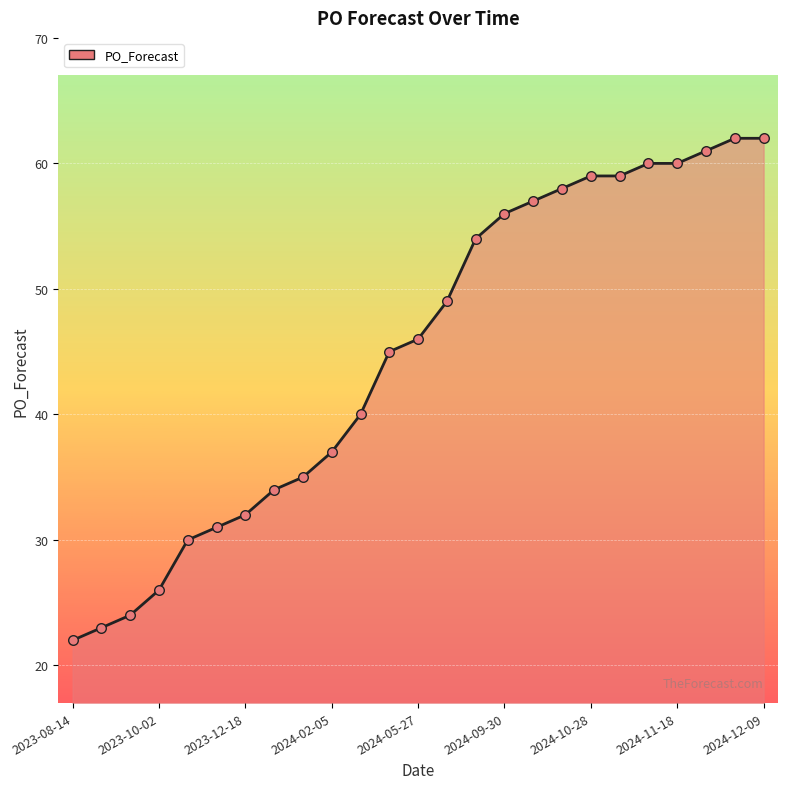

What is the greatest value displayed?

62